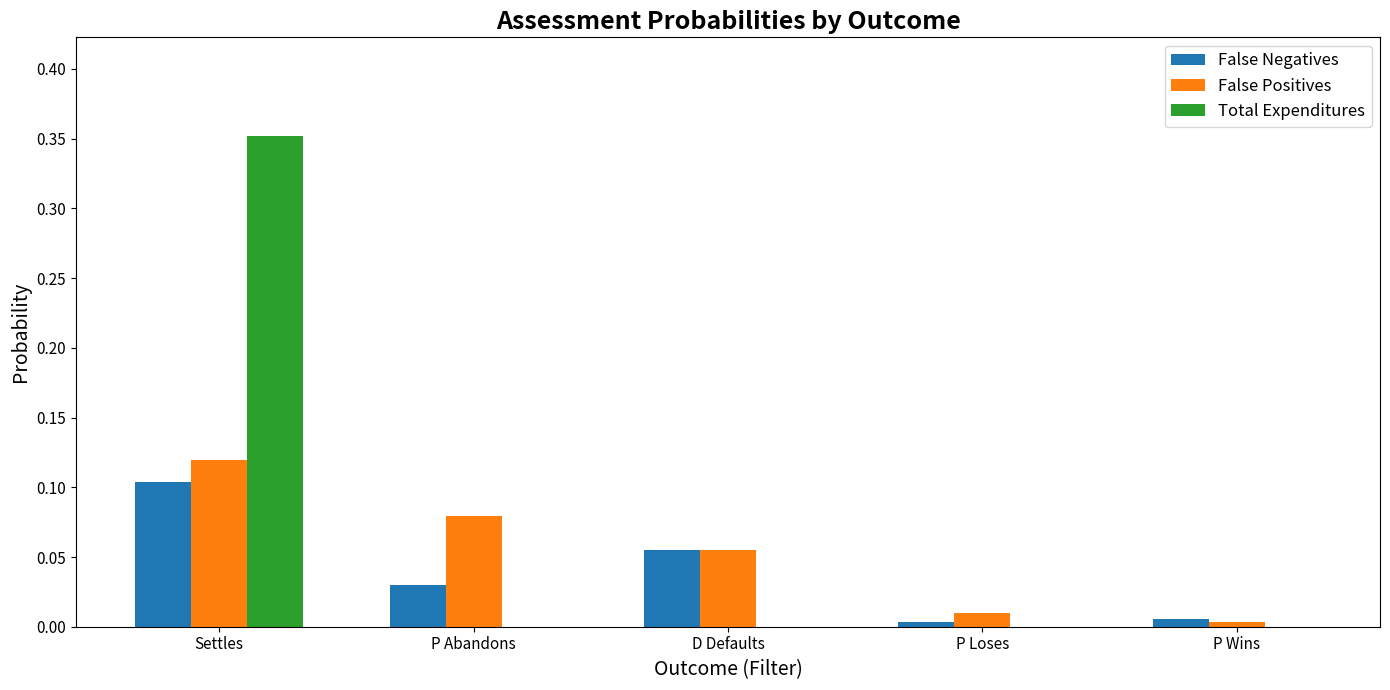

The value of False Positives at P Loses is 0.0. True or false?

True